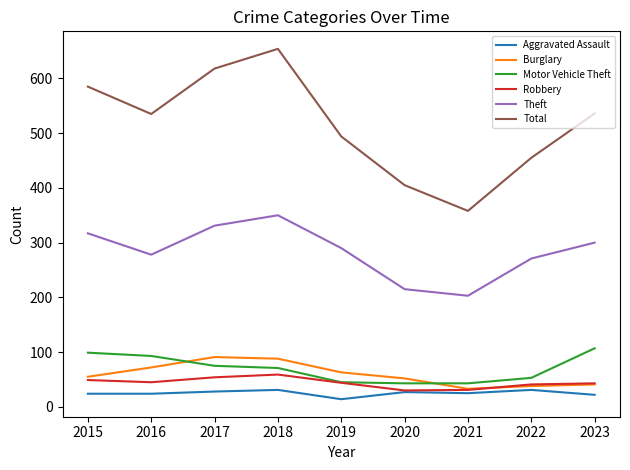

At which category does Total reach its first local peak?

2018